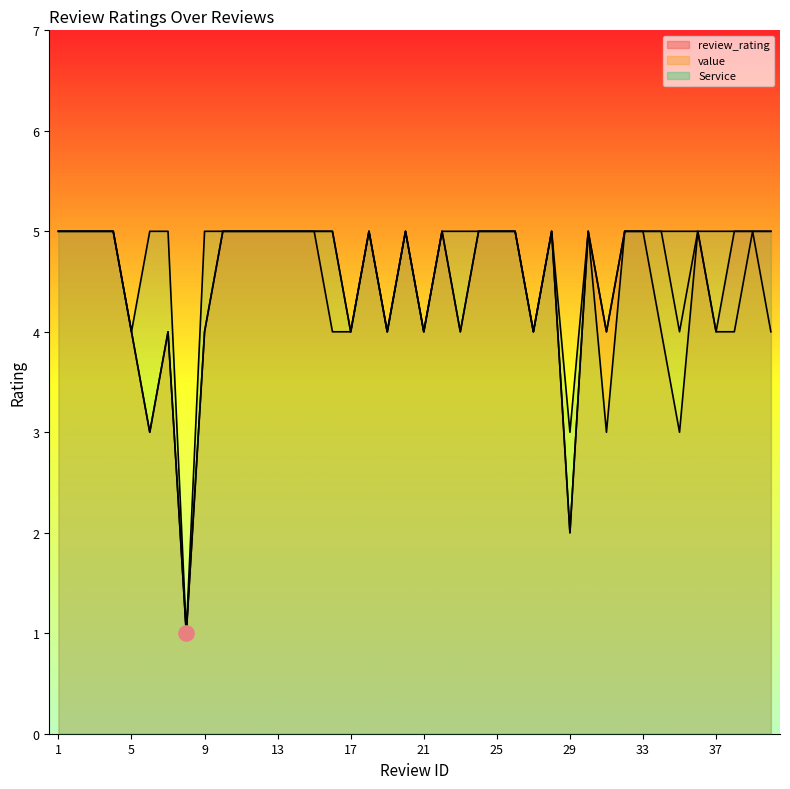

Which series contains the highest Y value?

review_rating